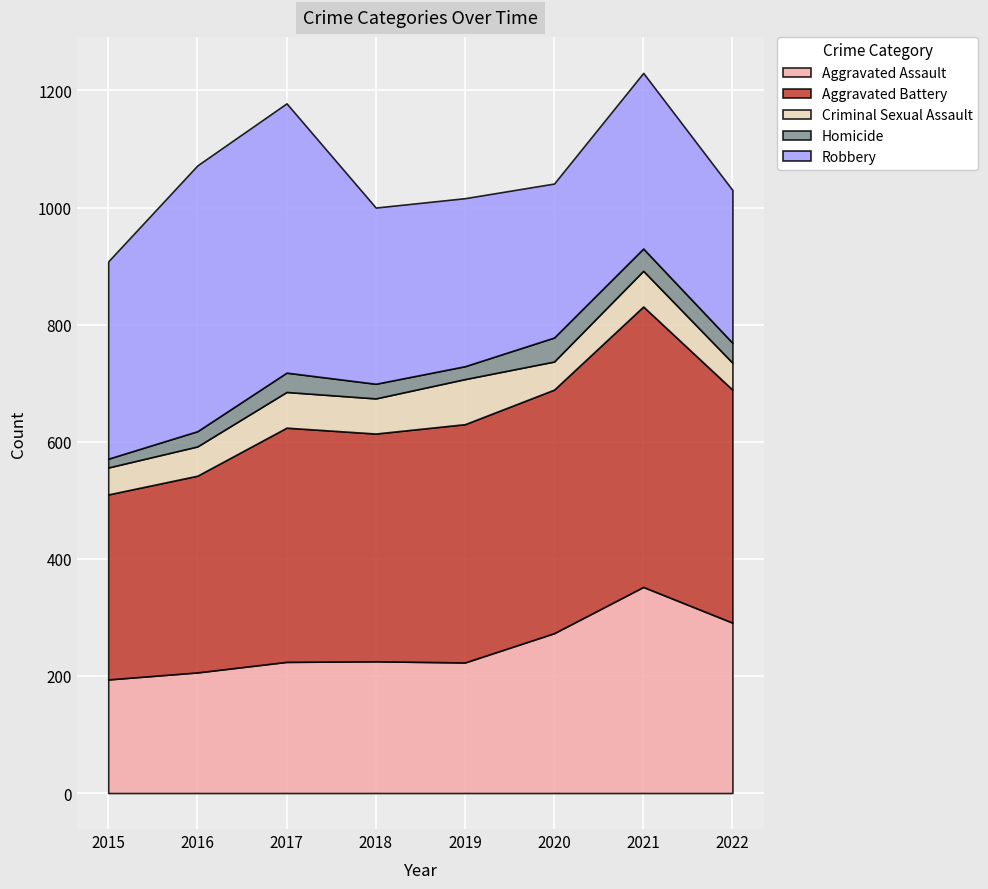

What is the difference between the Robbery values at 2016 and 2018?

153